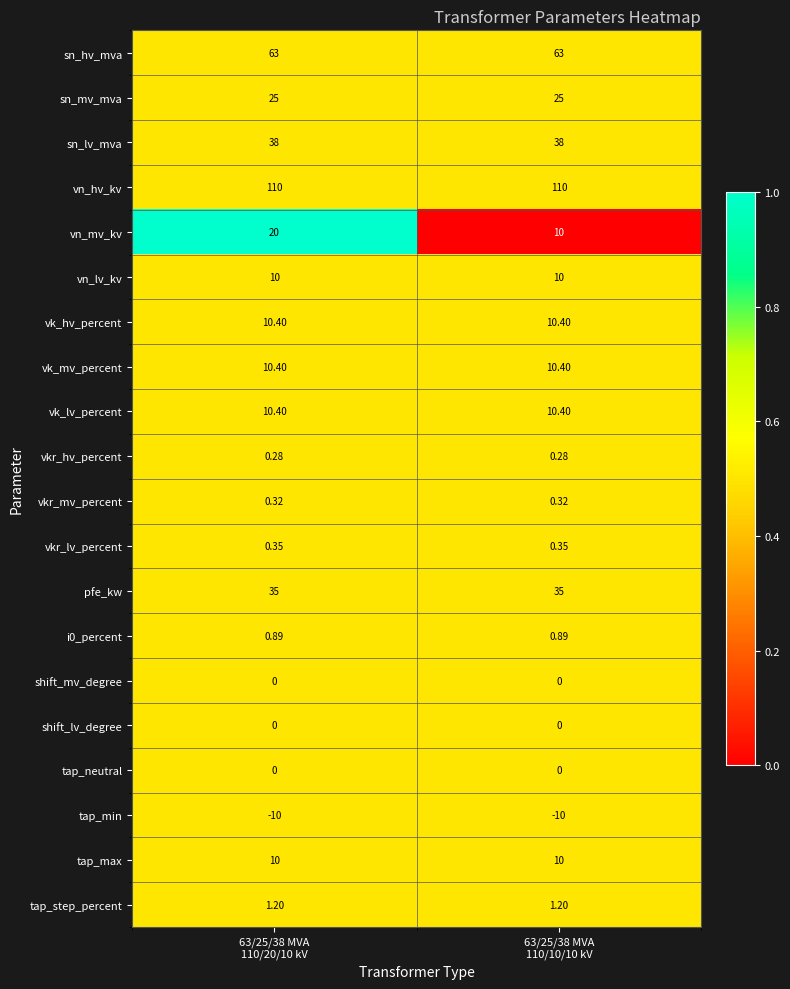

Which series has the largest total across all categories?

vn_hv_kv